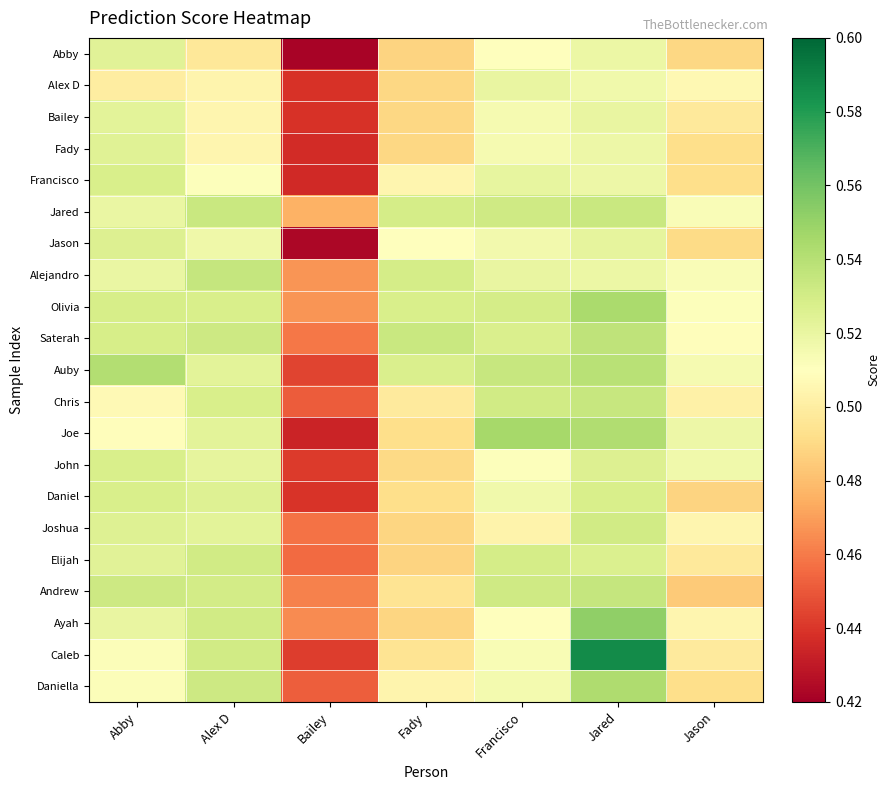

What is the greatest value displayed?

0.6